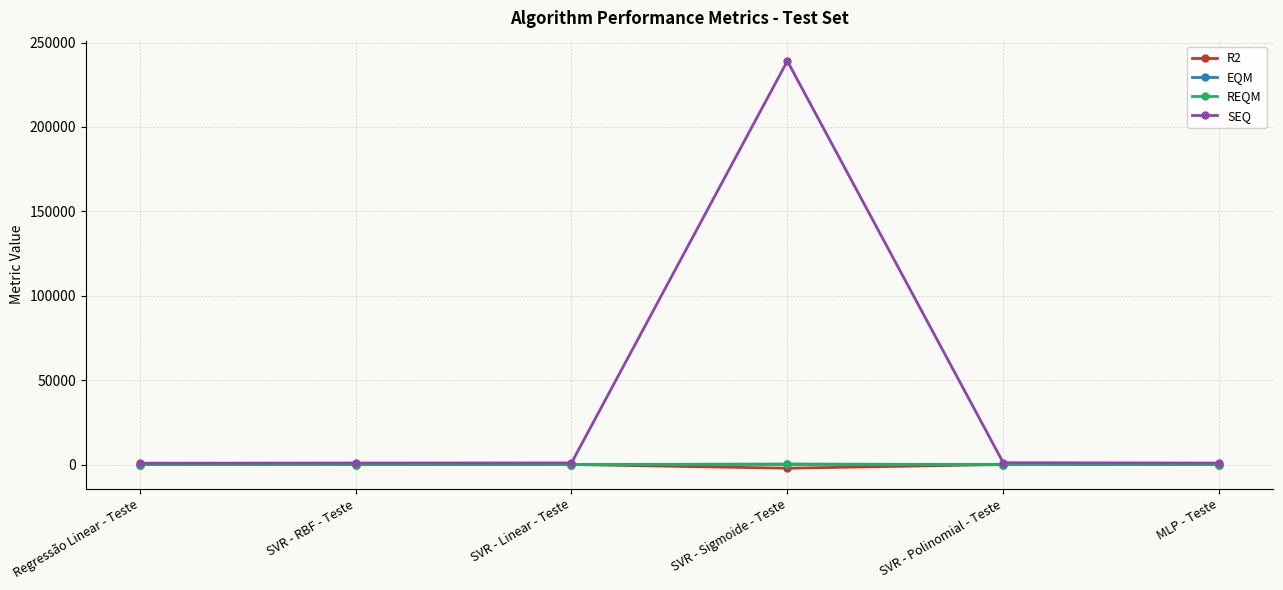

What position from the right is SVR - Linear - Teste?

4